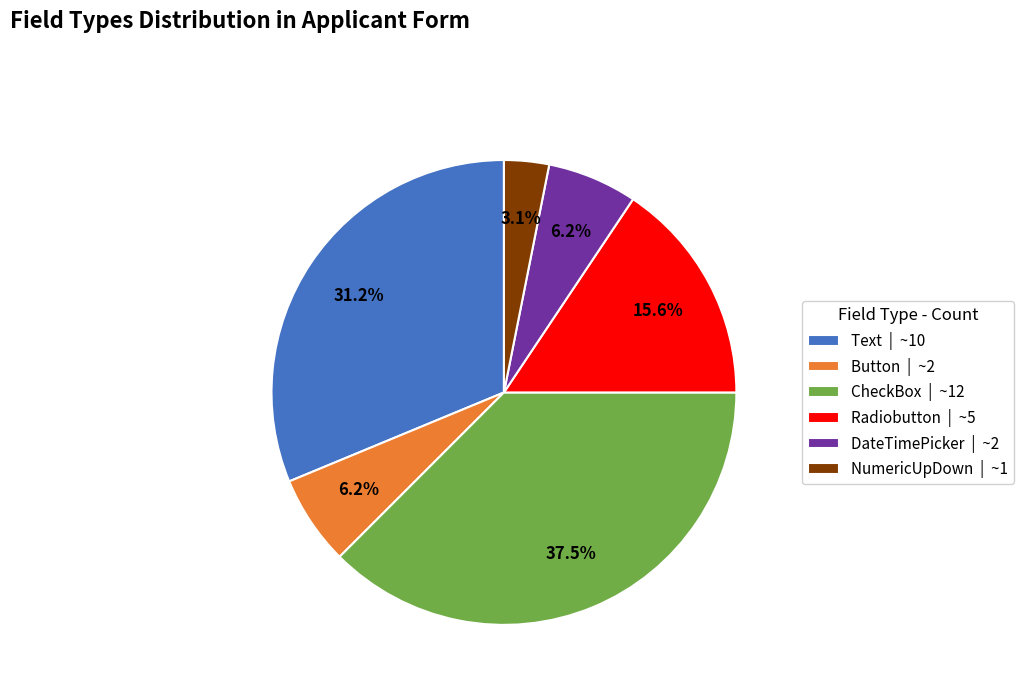

To the nearest percent, what is the difference between the largest and smallest slice percentages?

34%